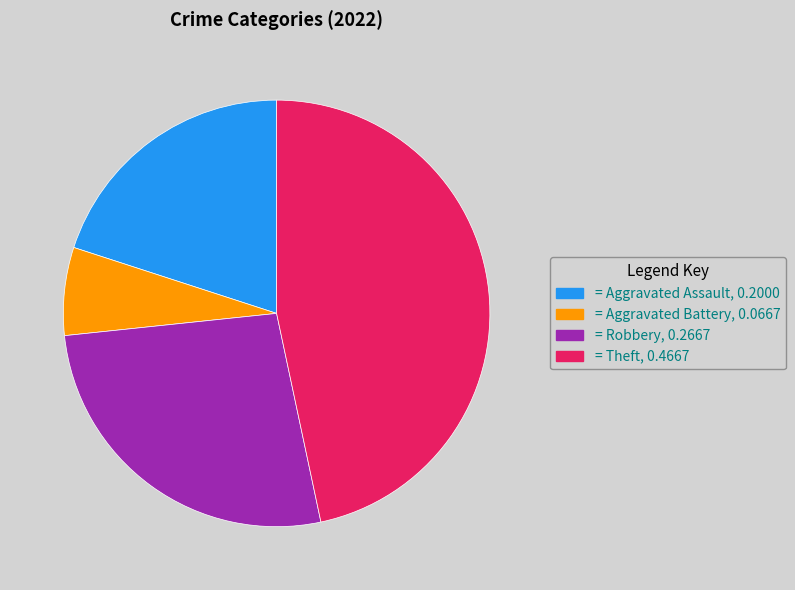

Does any single category account for the majority?

No